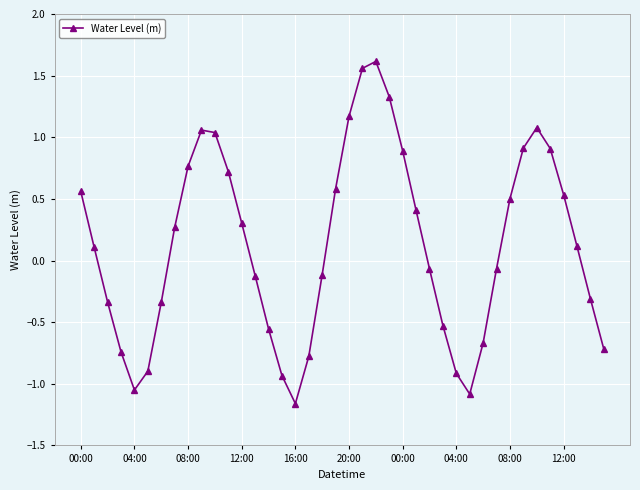

True or false: the data has more than 0 interior local peaks.

True